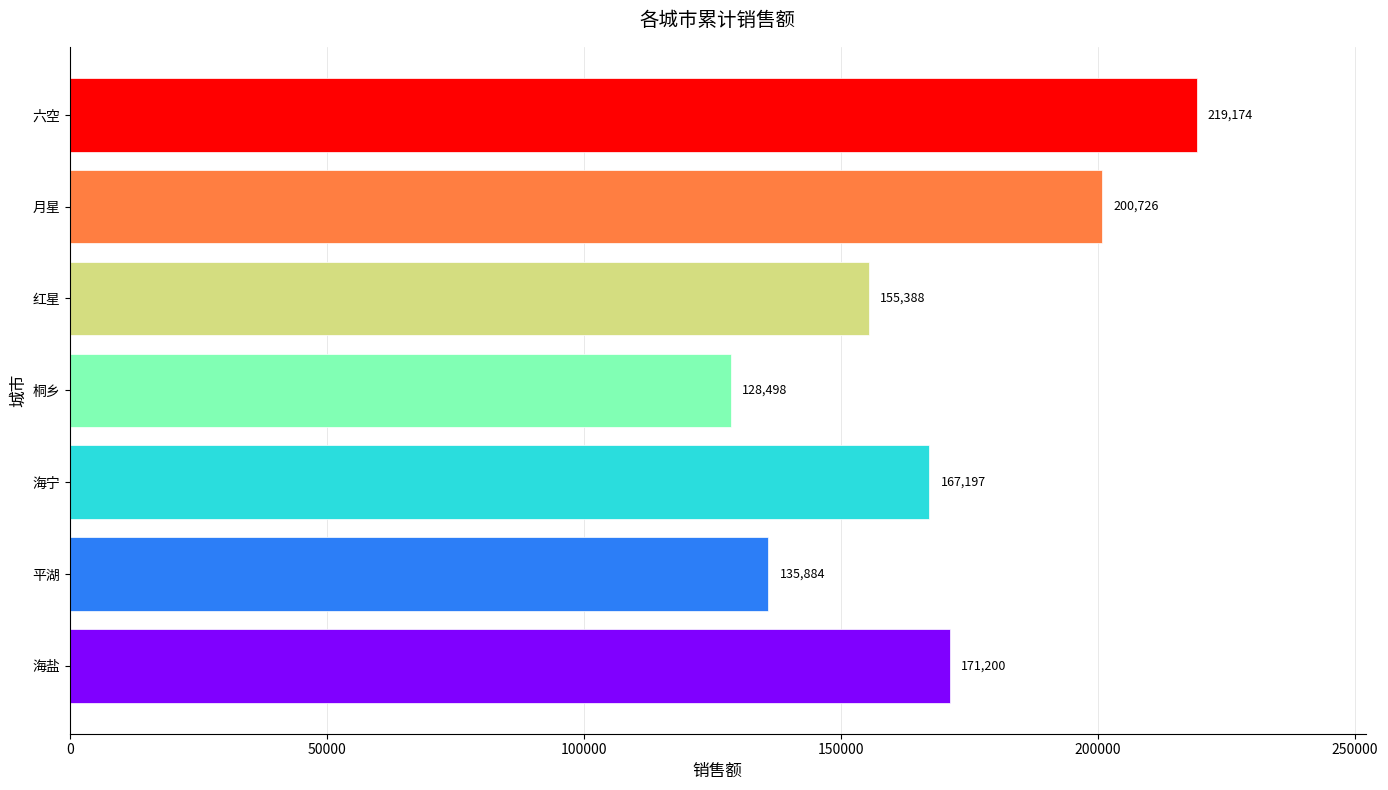

Reading top to bottom, transcribe all the data shown in this chart.

六空=219174	月星=200726	红星=155388	桐乡=128498	海宁=167197	平湖=135884	海盐=171200